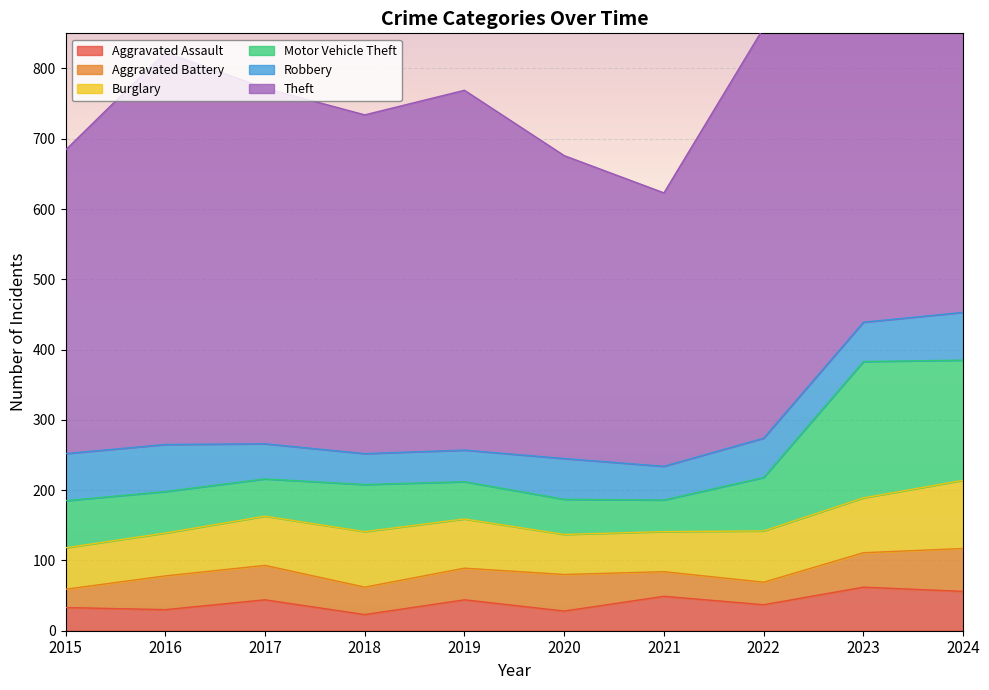

True or false: Aggravated Assault and Motor Vehicle Theft intersect in this chart.

False